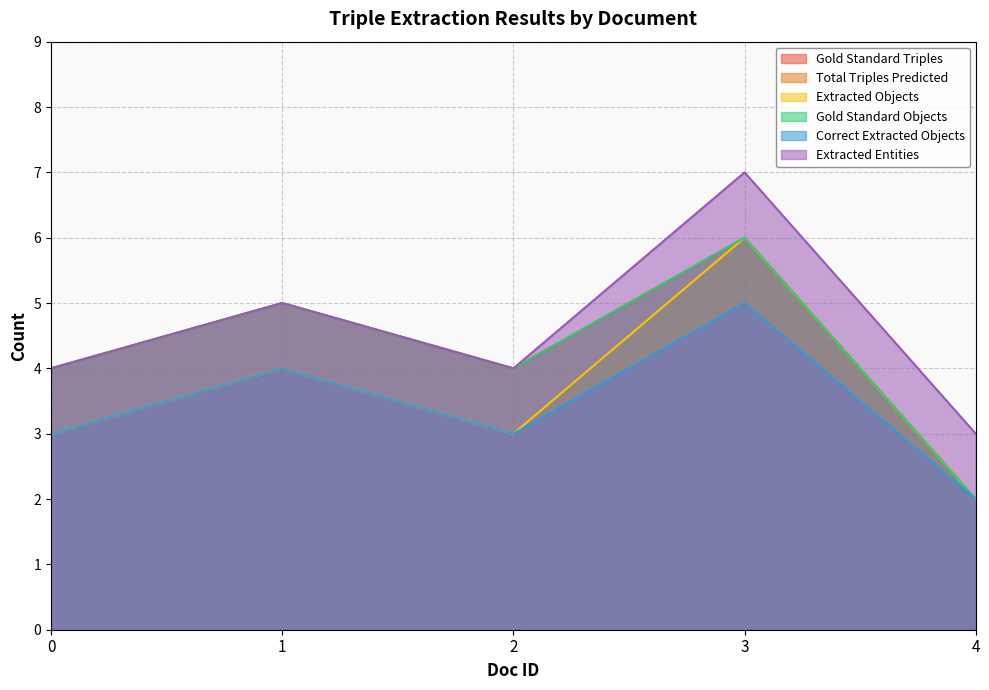

The value of Extracted Objects at 2 is 3. True or false?

True